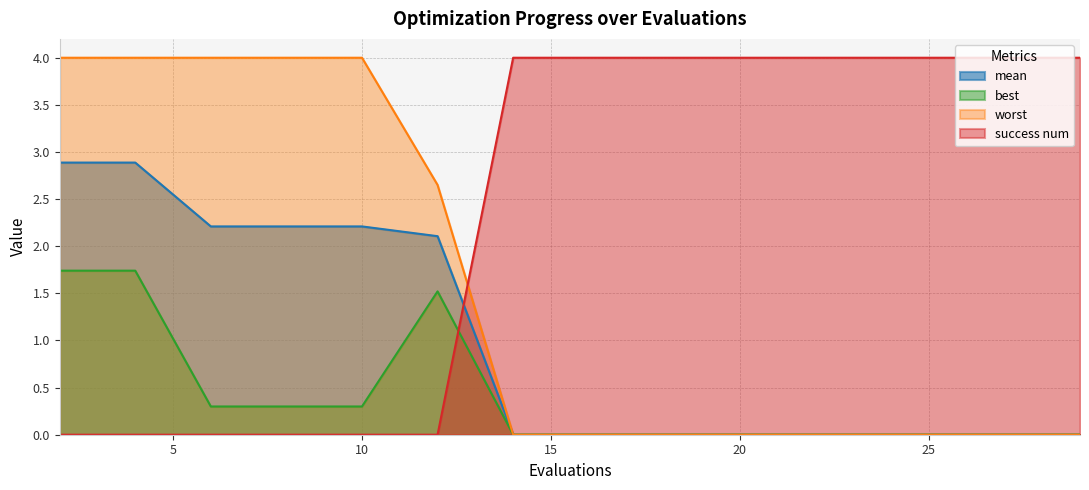

Reading left to right, what are all the values shown in this chart?

mean: 2.9	2.9	2.2	2.2	2.2	2.1	0.0	0.0	0.0	0.0	0.0	0.0	0.0	0.0	0.0
best: 1.7	1.7	0.3	0.3	0.3	1.5	0.0	0.0	0.0	0.0	0.0	0.0	0.0	0.0	0.0
worst: 4.0	4.0	4.0	4.0	4.0	2.7	0.0	0.0	0.0	0.0	0.0	0.0	0.0	0.0	0.0
success num: 0.0	0.0	0.0	0.0	0.0	0.0	4.0	4.0	4.0	4.0	4.0	4.0	4.0	4.0	4.0